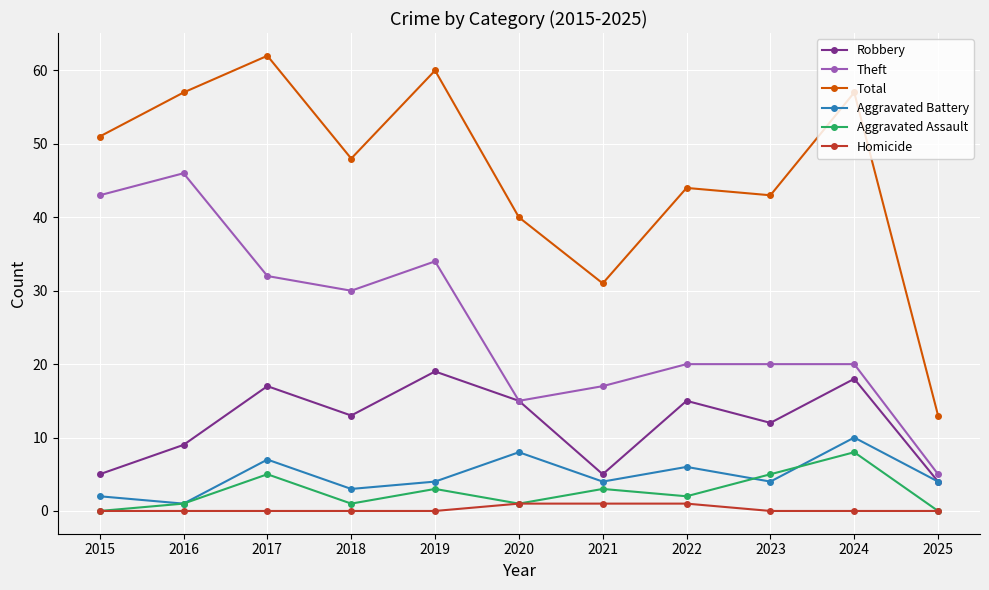

Which label corresponds to the largest value in the chart?

2017